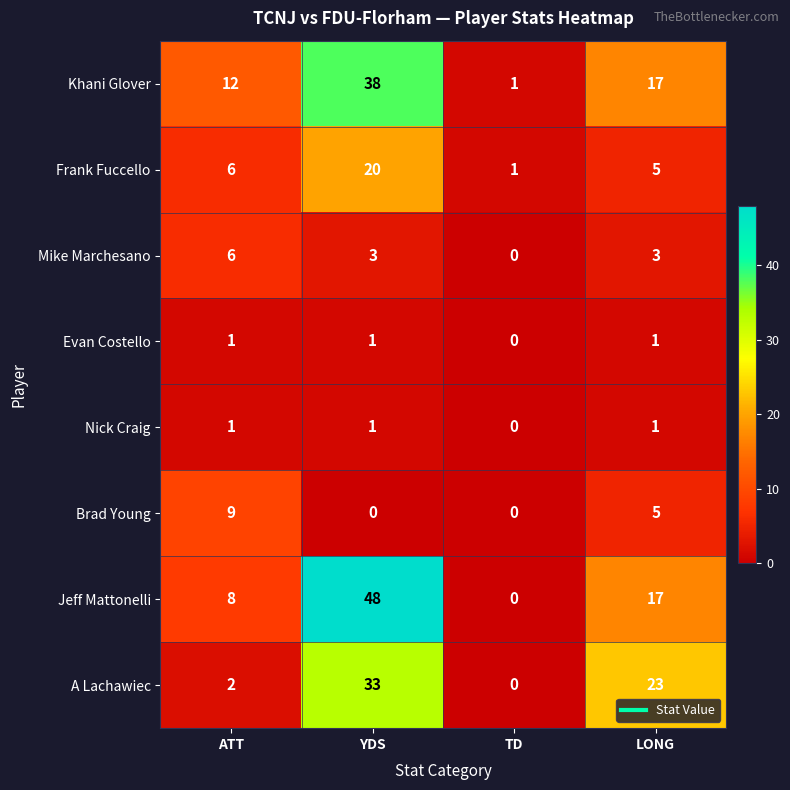

Which label corresponds to the largest value in the chart?

YDS